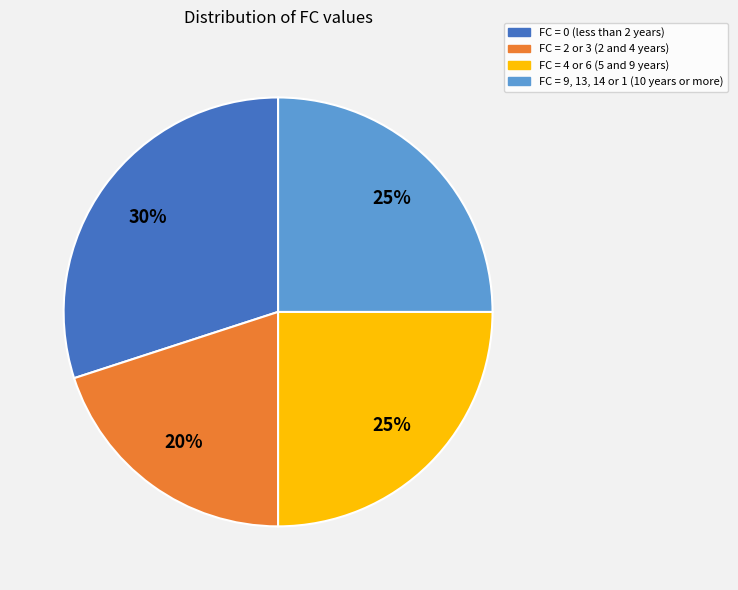

Is there a majority slice in this chart?

No